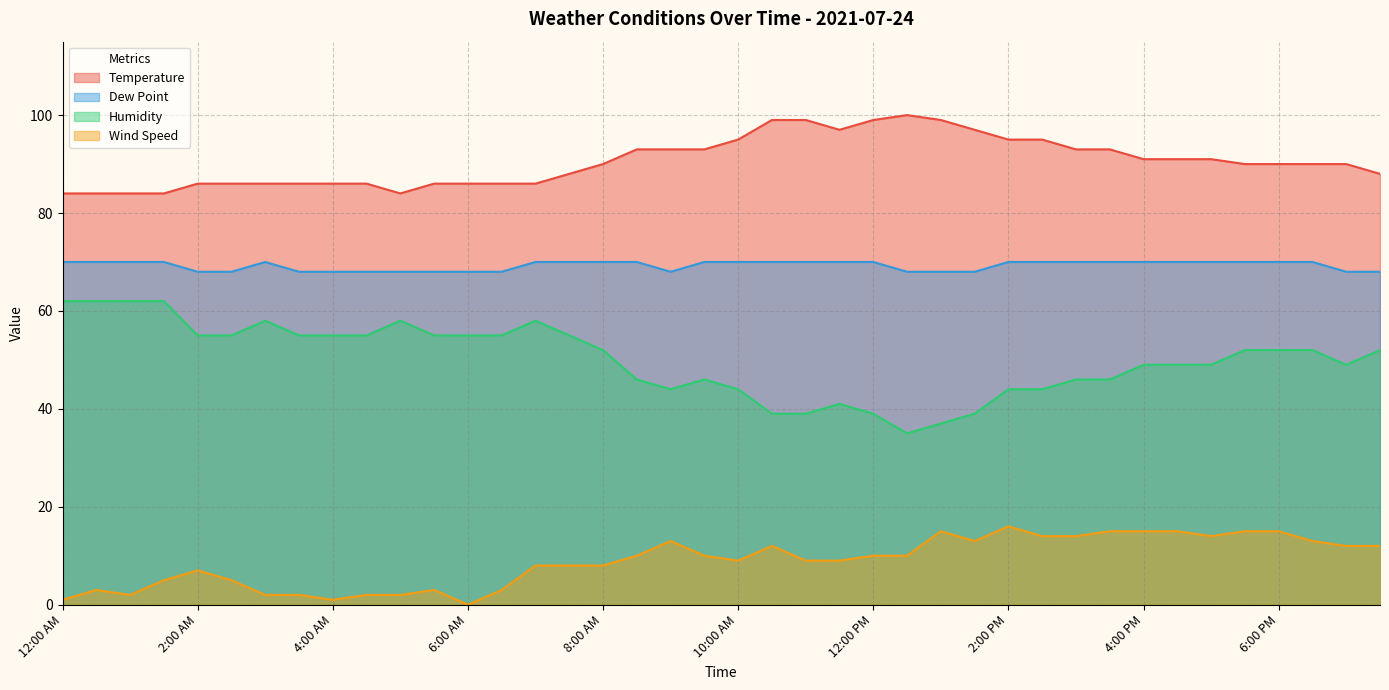

At which category is the sum across all series the highest?

5:30 PM